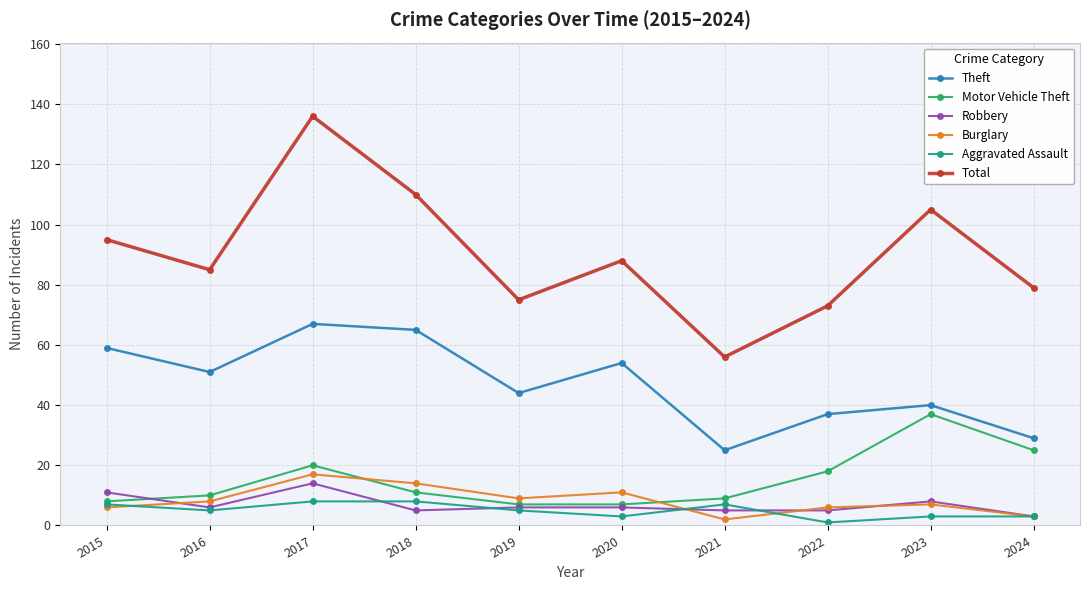

Which series has the widest spread of values?

Total